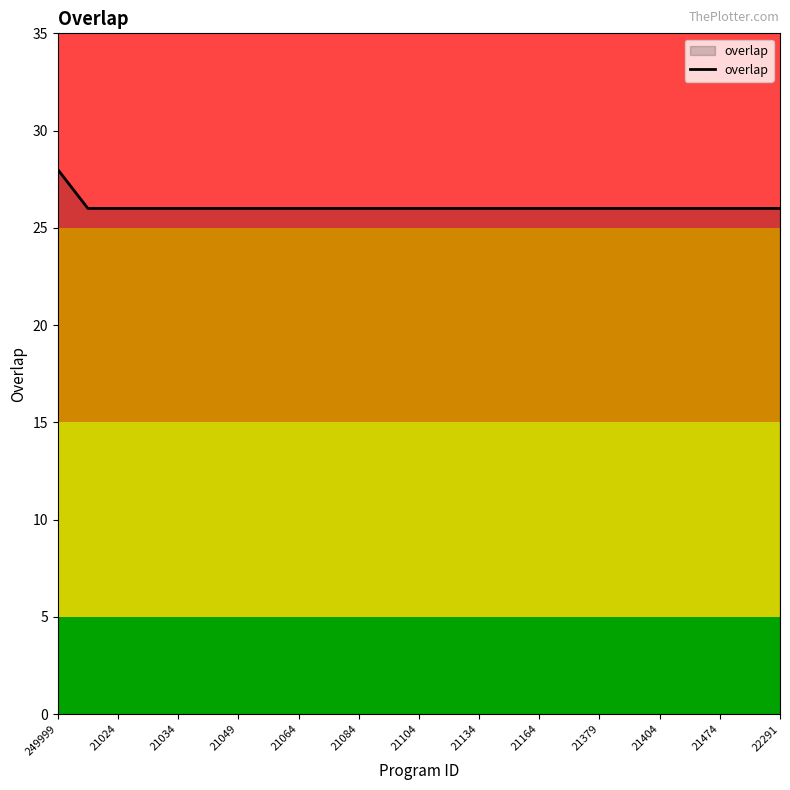

What is the maximum value shown in the chart?

28